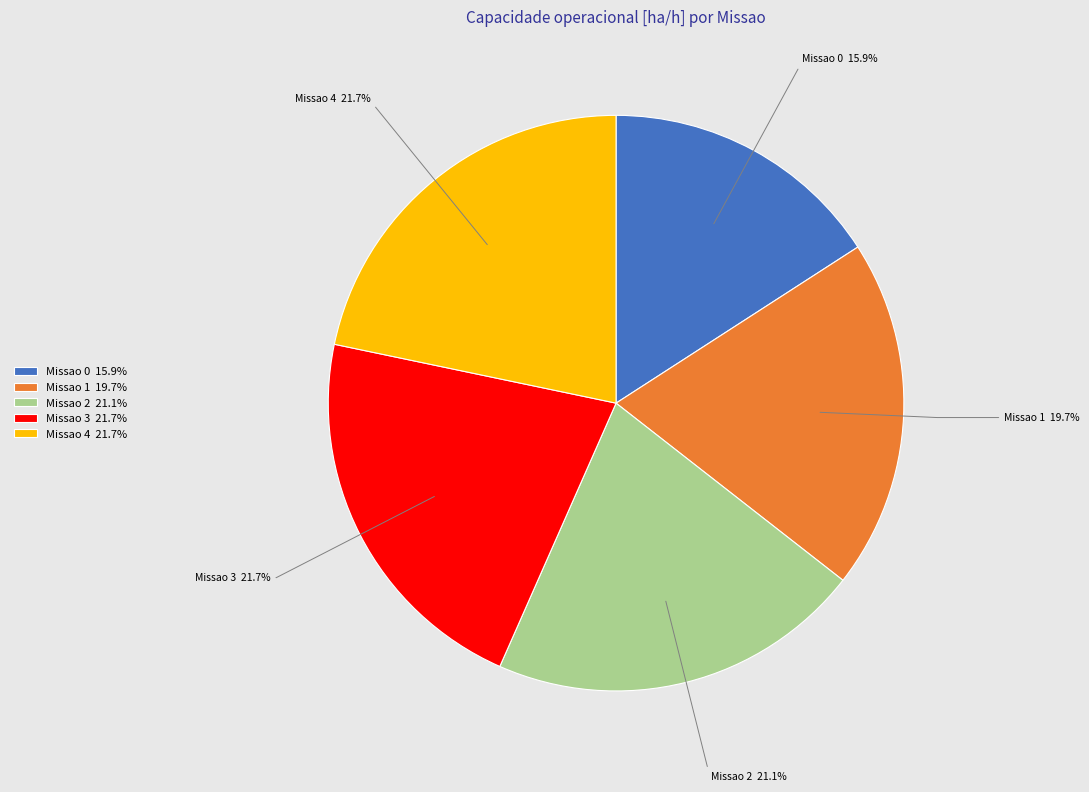

Approximately how many times larger is the value at Missao 2 21.1% compared to Missao 0 15.9%?

1.3